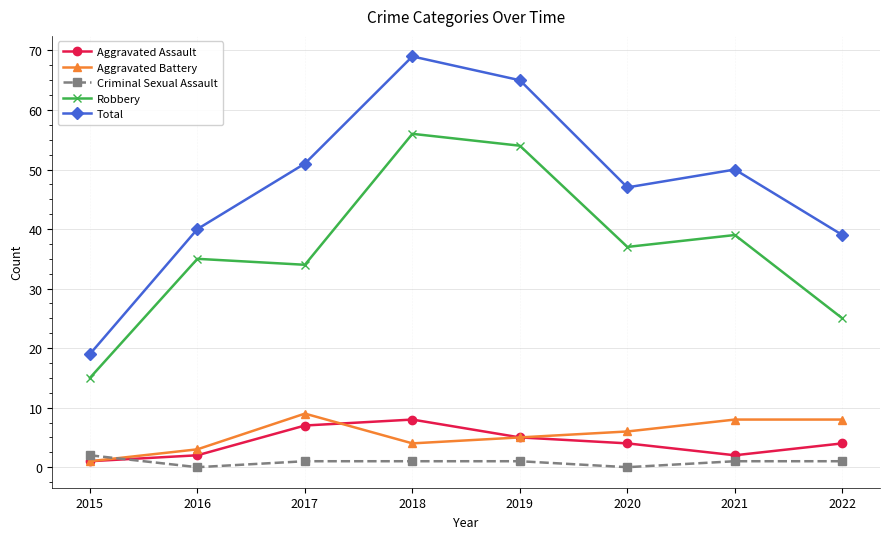

Reading left to right, list all the values displayed in this chart.

Aggravated Assault: 2015=1	2016=2	2017=7	2018=8	2019=5	2020=4	2021=2	2022=4
Aggravated Battery: 2015=1	2016=3	2017=9	2018=4	2019=5	2020=6	2021=8	2022=8
Criminal Sexual Assault: 2015=2	2016=0	2017=1	2018=1	2019=1	2020=0	2021=1	2022=1
Robbery: 2015=15	2016=35	2017=34	2018=56	2019=54	2020=37	2021=39	2022=25
Total: 2015=19	2016=40	2017=51	2018=69	2019=65	2020=47	2021=50	2022=39